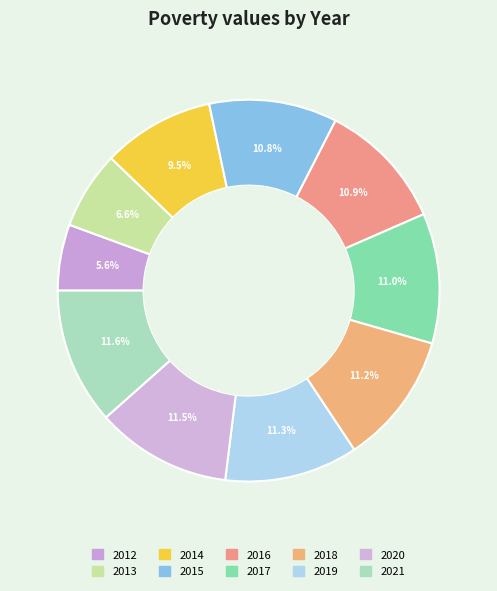

What percentage is the 2014 slice, to the nearest percent?

9%